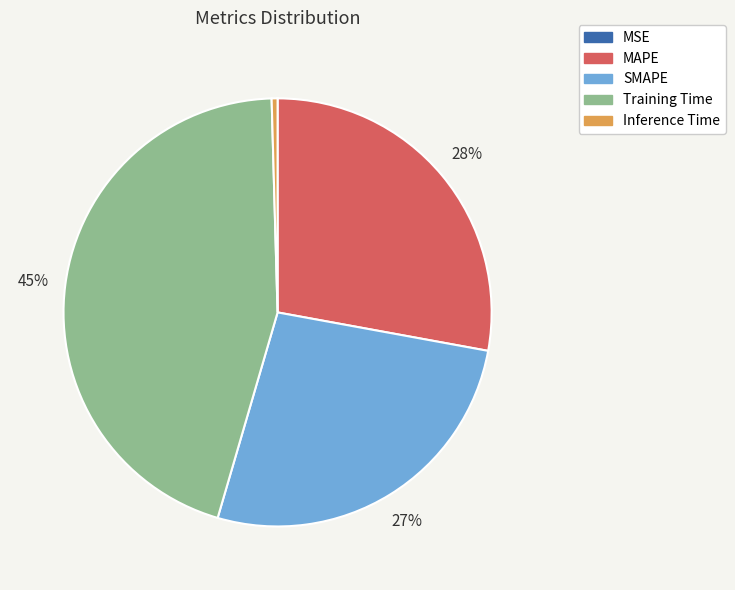

True or false: SMAPE accounts for 16% of the total.

False